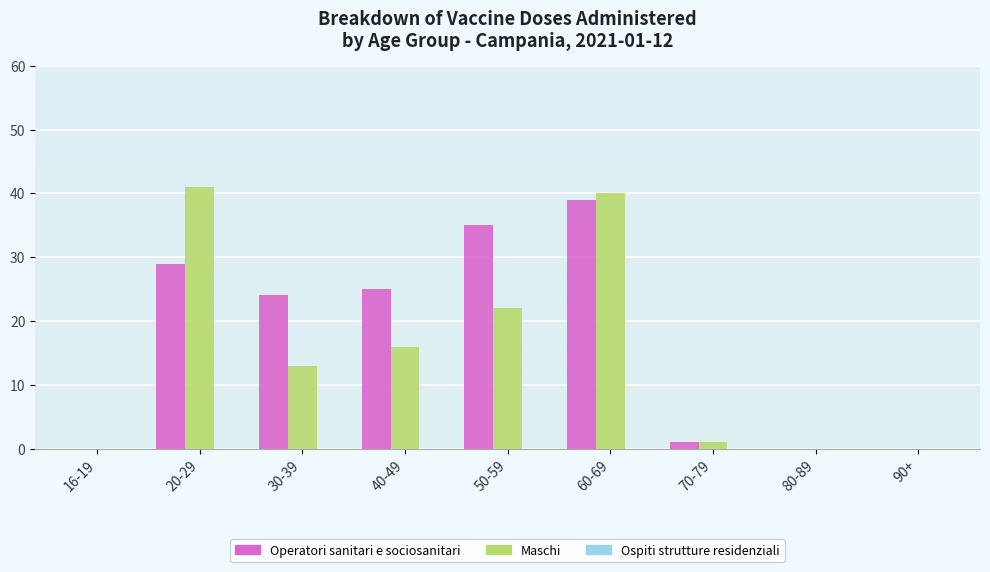

The value of Maschi at 30-39 is 13. True or false?

True